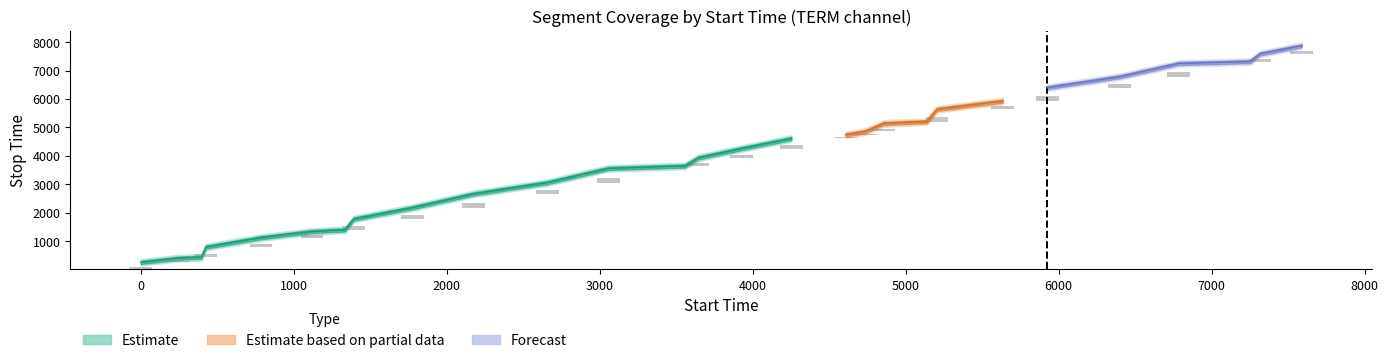

Where is stop_time nearest to the value 4060?

13